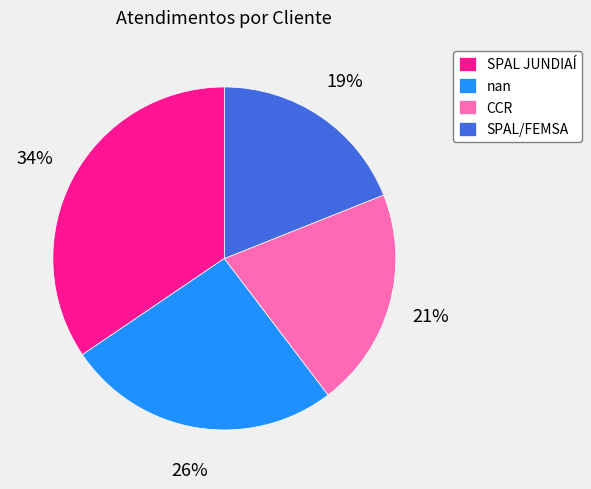

To the nearest percent, what percentage of the pie is nan?

26%